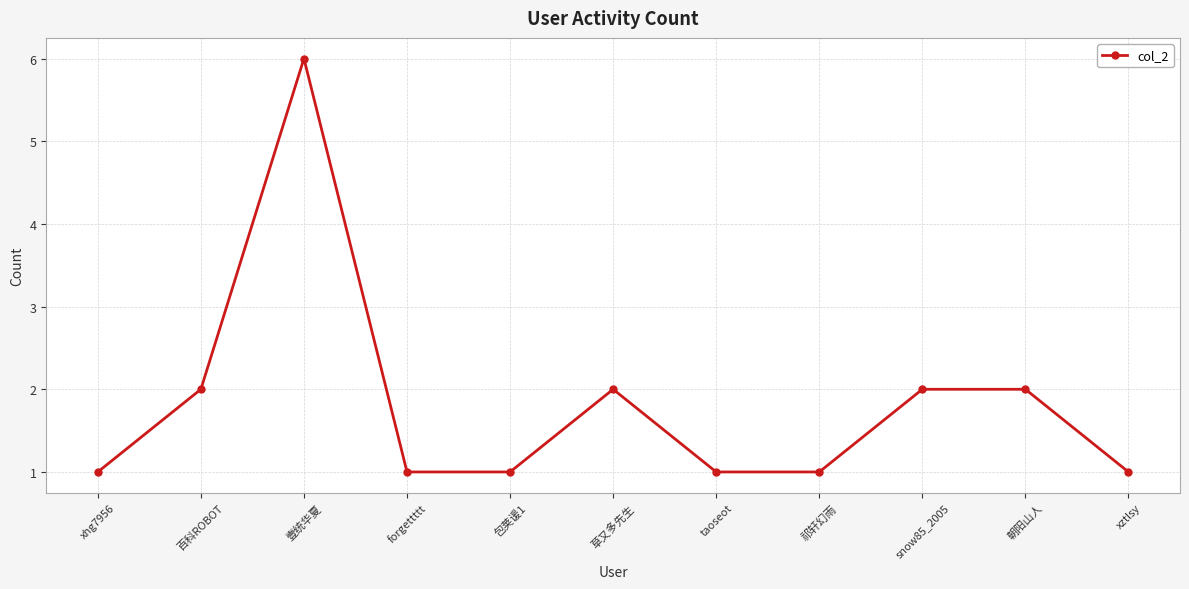

Approximately how many times larger is the value at 壹统华夏 compared to 百科ROBOT?

3.0